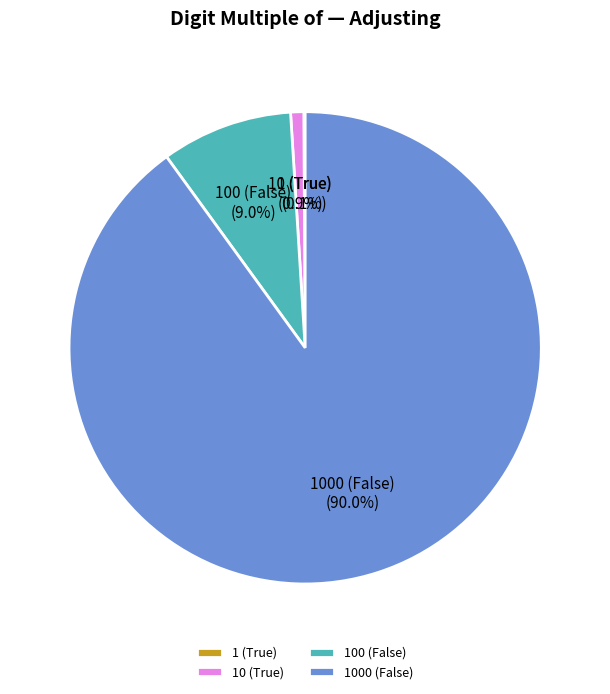

Which category has the biggest portion of the pie?

1000 (False)